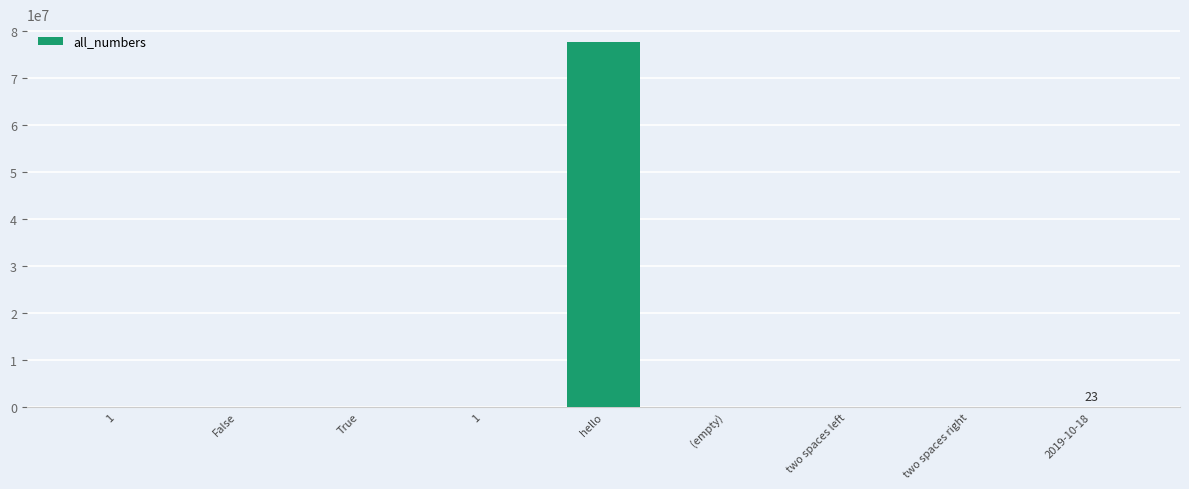

What is the difference between the maximum and second lowest values?

77557355.0